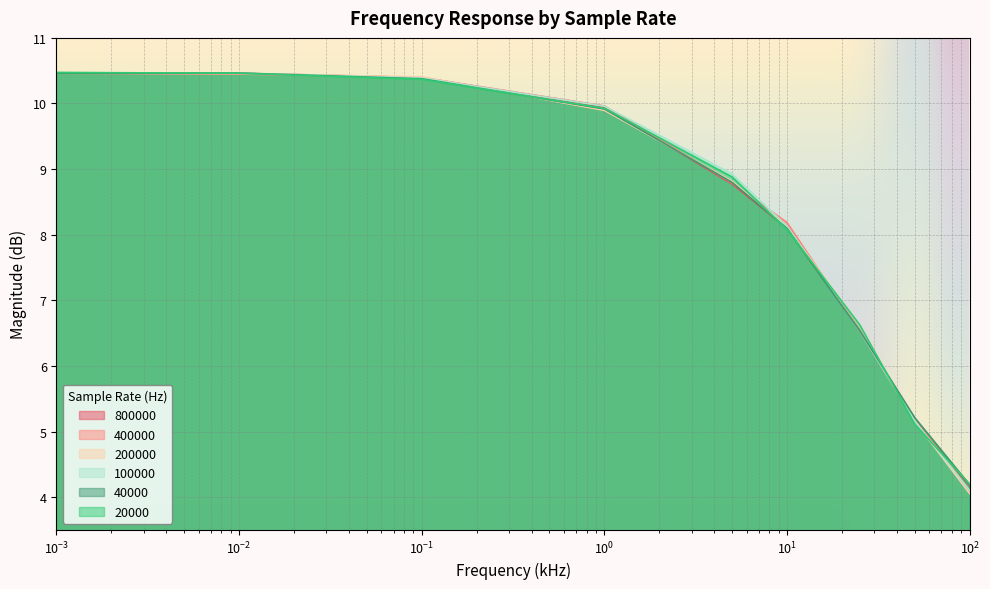

True or false: 40000 and 400000 cross at least once.

True